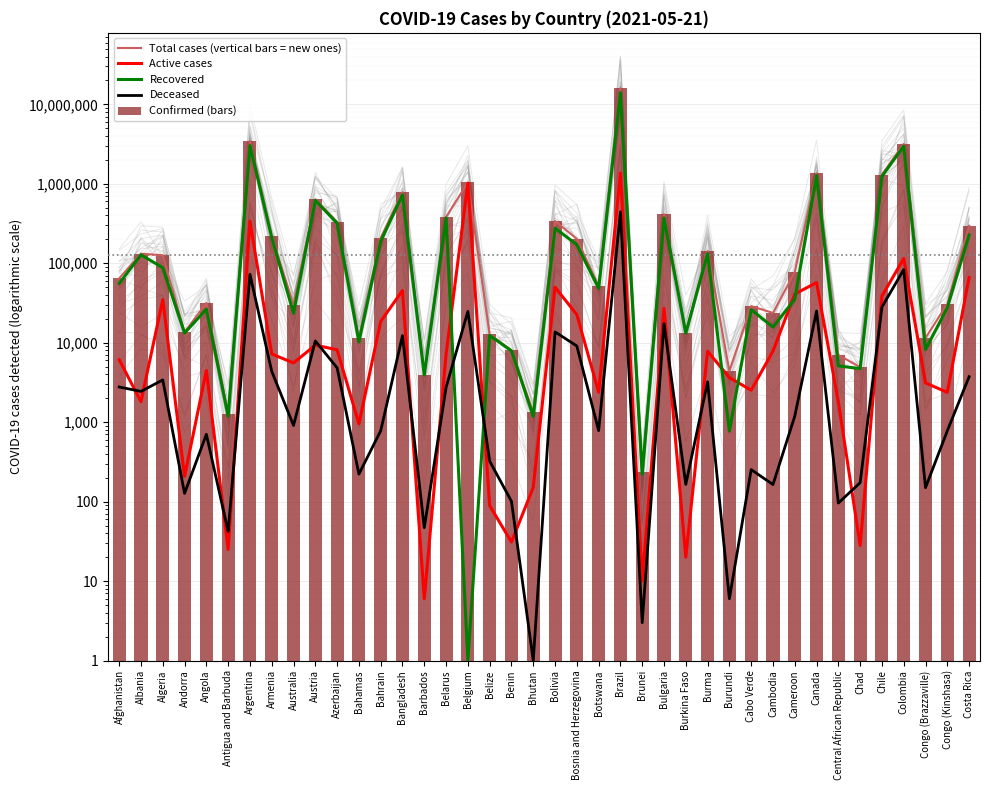

What is the maximum value shown in the chart?

15894094